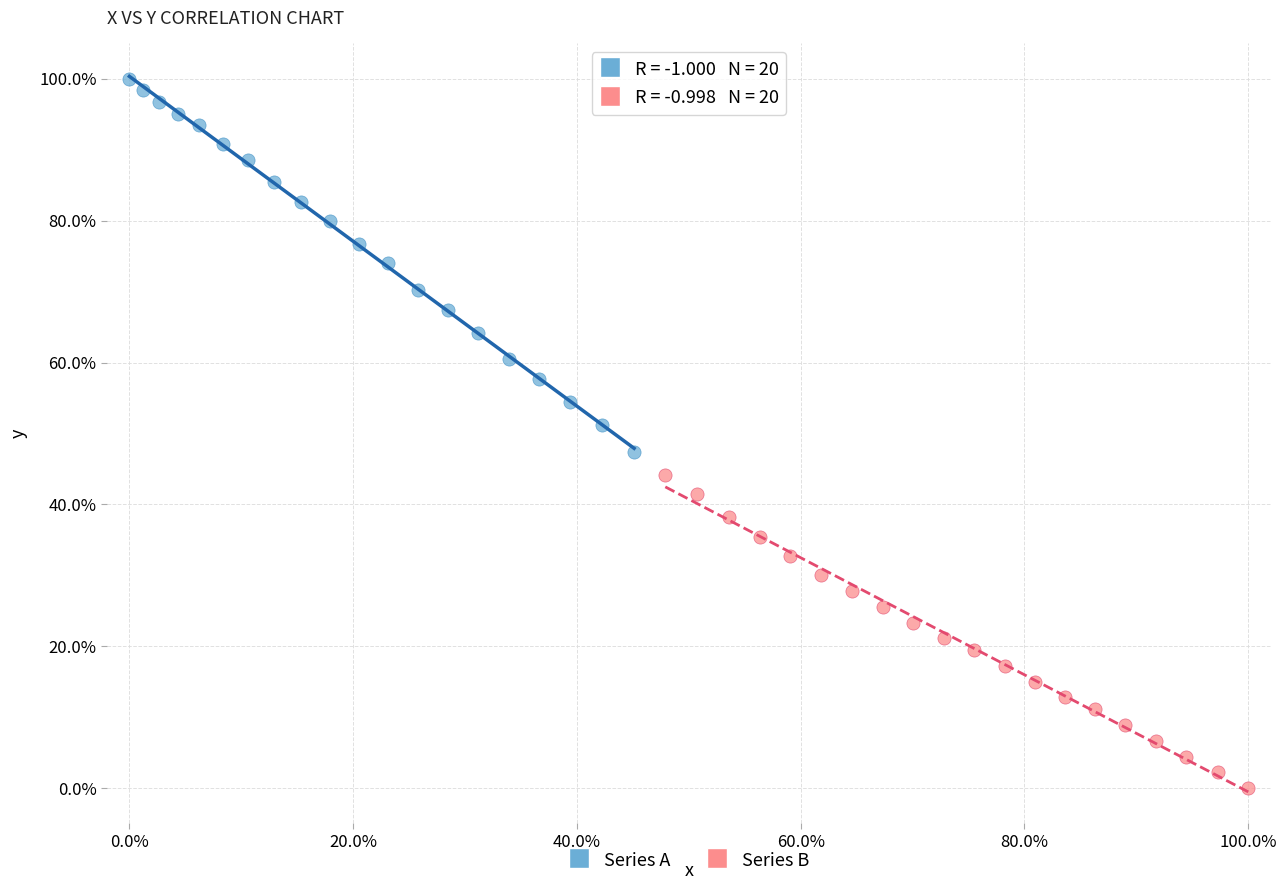

Which series has the widest spread of Y values?

Series A